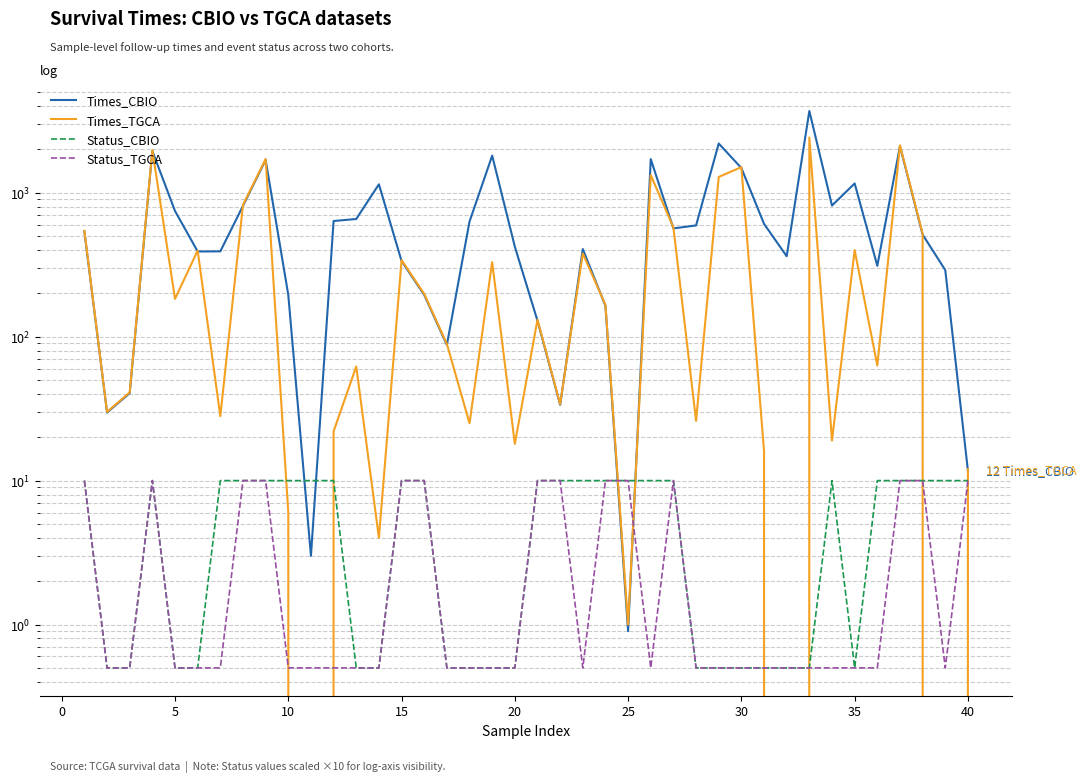

How many data points does each series have?

40